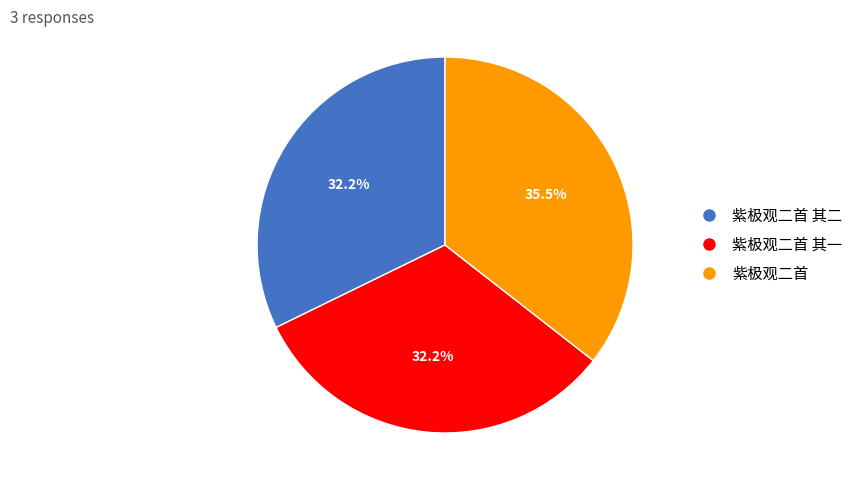

Is there a majority slice in this chart?

No